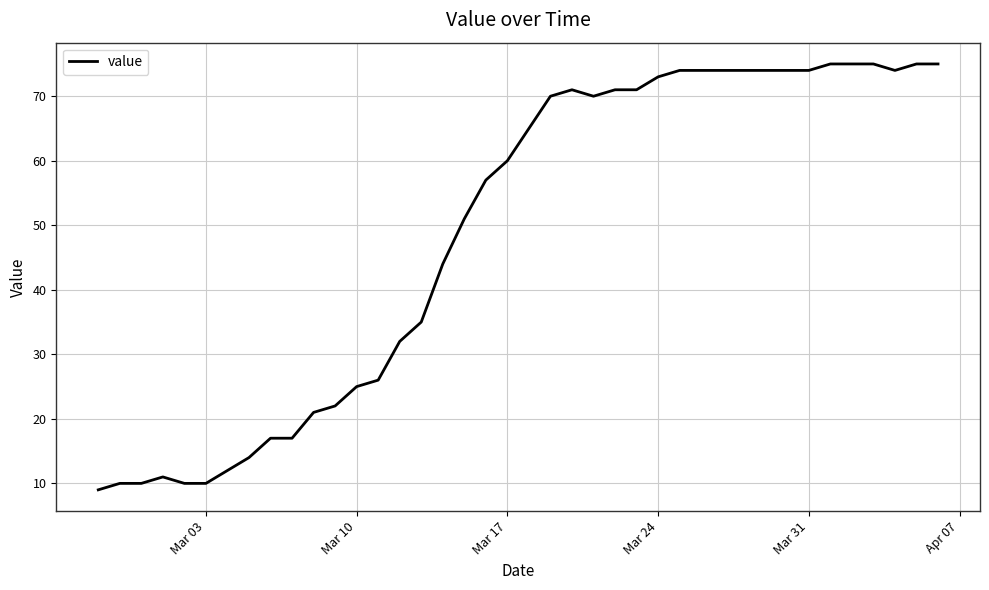

Is this an area chart (filled region under the line)?

No